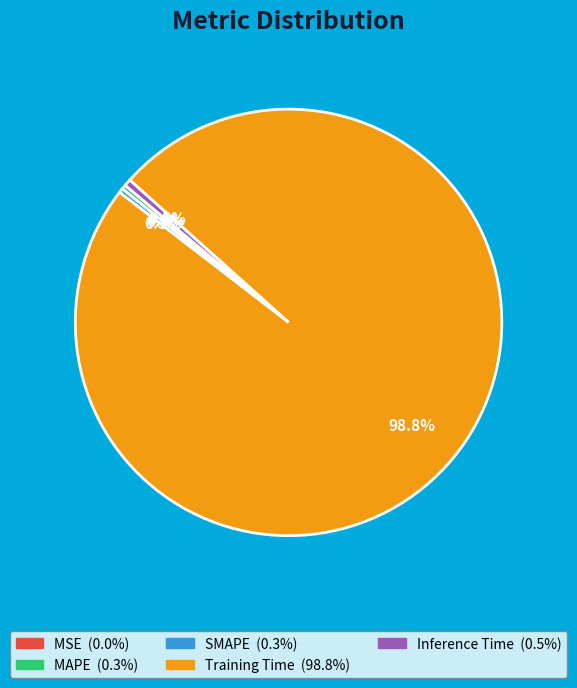

Do SMAPE and Inference Time together represent more than half of the pie?

No